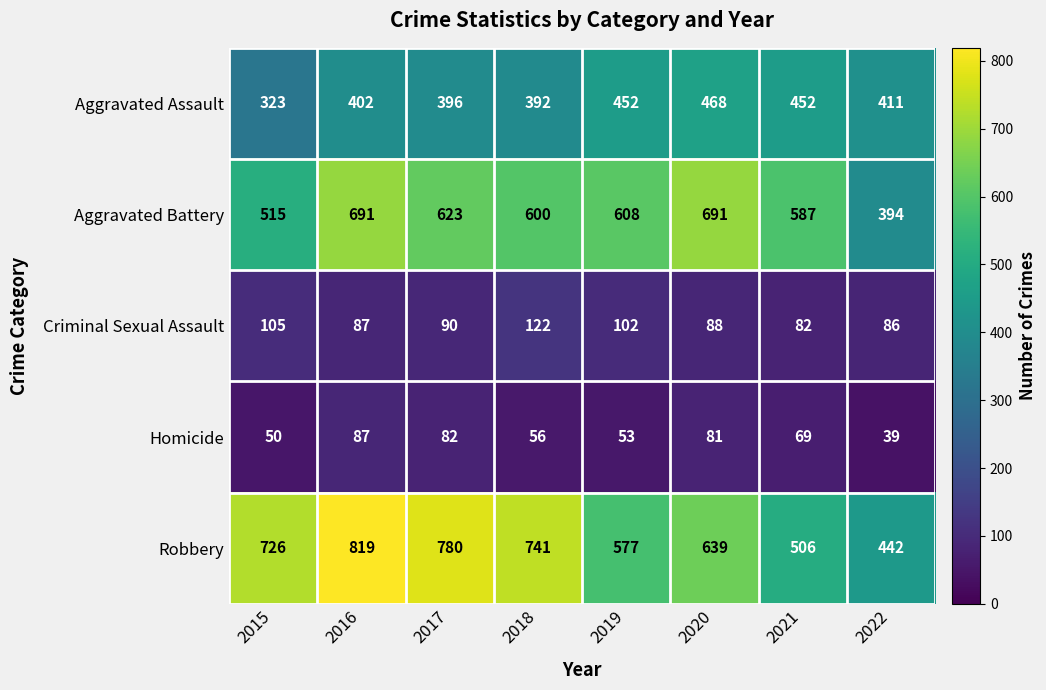

Count the number of data series in this chart.

5